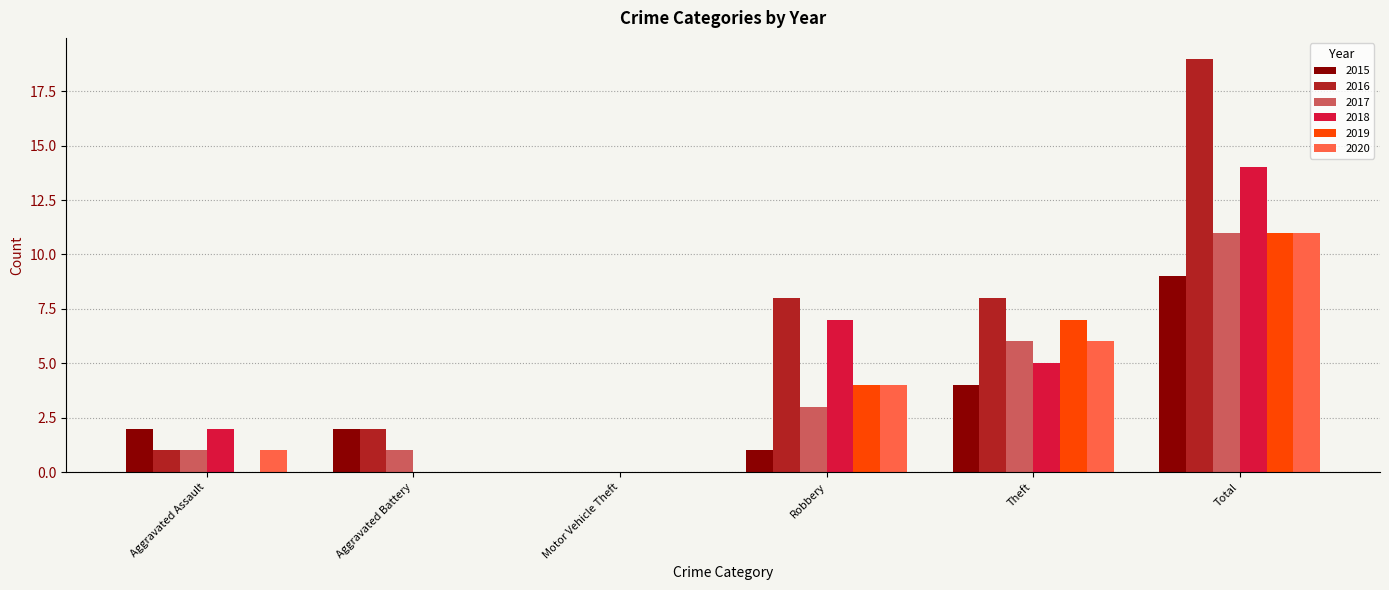

How many distinct data groups are displayed?

6